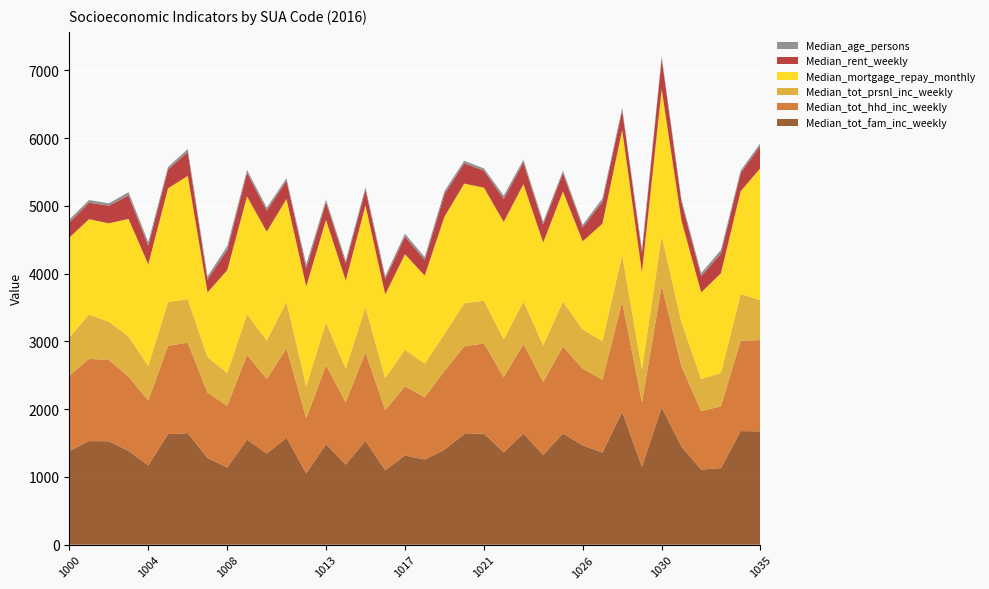

Reading right to left, extract all data points from this chart.

Median_tot_fam_inc_weekly: 1035=1673	1034=1677	1033=1130	1032=1109	1031=1450	1030=2026	1029=1151	1028=1960	1027=1359	1026=1467	1025=1643	1024=1324	1023=1641	1022=1364	1021=1640	1020=1632	1019=1402	1018=1257	1017=1316	1016=1097	1015=1533	1014=1182	1013=1485	1012=1052	1011=1578	1010=1345	1009=1552	1008=1139	1007=1279	1006=1647	1005=1632	1004=1171	1003=1387	1002=1526	1001=1529	1000=1381
Median_tot_hhd_inc_weekly: 1035=1347	1034=1334	1033=913	1032=863	1031=1184	1030=1799	1029=949	1028=1629	1027=1075	1026=1131	1025=1282	1024=1077	1023=1324	1022=1107	1021=1331	1020=1295	1019=1163	1018=919	1017=1021	1016=889	1015=1303	1014=921	1013=1164	1012=814	1011=1319	1010=1102	1009=1251	1008=910	1007=965	1006=1334	1005=1304	1004=955	1003=1093	1002=1201	1001=1213	1000=1114
Median_tot_prsnl_inc_weekly: 1035=588	1034=688	1033=491	1032=473	1031=652	1030=730	1029=487	1028=690	1027=571	1026=579	1025=662	1024=542	1023=623	1022=559	1021=630	1020=636	1019=543	1018=495	1017=542	1016=472	1015=672	1014=496	1013=627	1012=475	1011=688	1010=566	1009=598	1008=483	1007=527	1006=642	1005=646	1004=512	1003=595	1002=564	1001=654	1000=564
Median_mortgage_repay_monthly: 1035=1950	1034=1517	1033=1473	1032=1278	1031=1500	1030=2167	1029=1430	1028=1842	1027=1733	1026=1300	1025=1625	1024=1517	1023=1733	1022=1733	1021=1668	1020=1766	1019=1733	1018=1300	1017=1408	1016=1235	1015=1500	1014=1300	1013=1517	1012=1469	1011=1517	1010=1607	1009=1738	1008=1519	1007=953	1006=1820	1005=1677	1004=1500	1003=1733	1002=1452	1001=1408	1000=1473
Median_rent_weekly: 1035=330	1034=270	1033=290	1032=240	1031=275	1030=450	1029=290	1028=290	1027=325	1026=205	1025=270	1024=265	1023=320	1022=340	1021=250	1020=300	1019=332	1018=230	1017=260	1016=230	1015=230	1014=250	1013=260	1012=270	1011=270	1010=310	1009=350	1008=300	1007=190	1006=350	1005=280	1004=275	1003=345	1002=260	1001=245	1000=220
Median_age_persons: 1035=39	1034=35	1033=53	1032=46	1031=37	1030=36	1029=50	1028=35	1027=47	1026=39	1025=37	1024=40	1023=39	1022=50	1021=34	1020=37	1019=45	1018=44	1017=41	1016=42	1015=36	1014=43	1013=40	1012=57	1011=36	1010=44	1009=42	1008=55	1007=45	1006=46	1005=35	1004=53	1003=49	1002=34	1001=38	1000=45